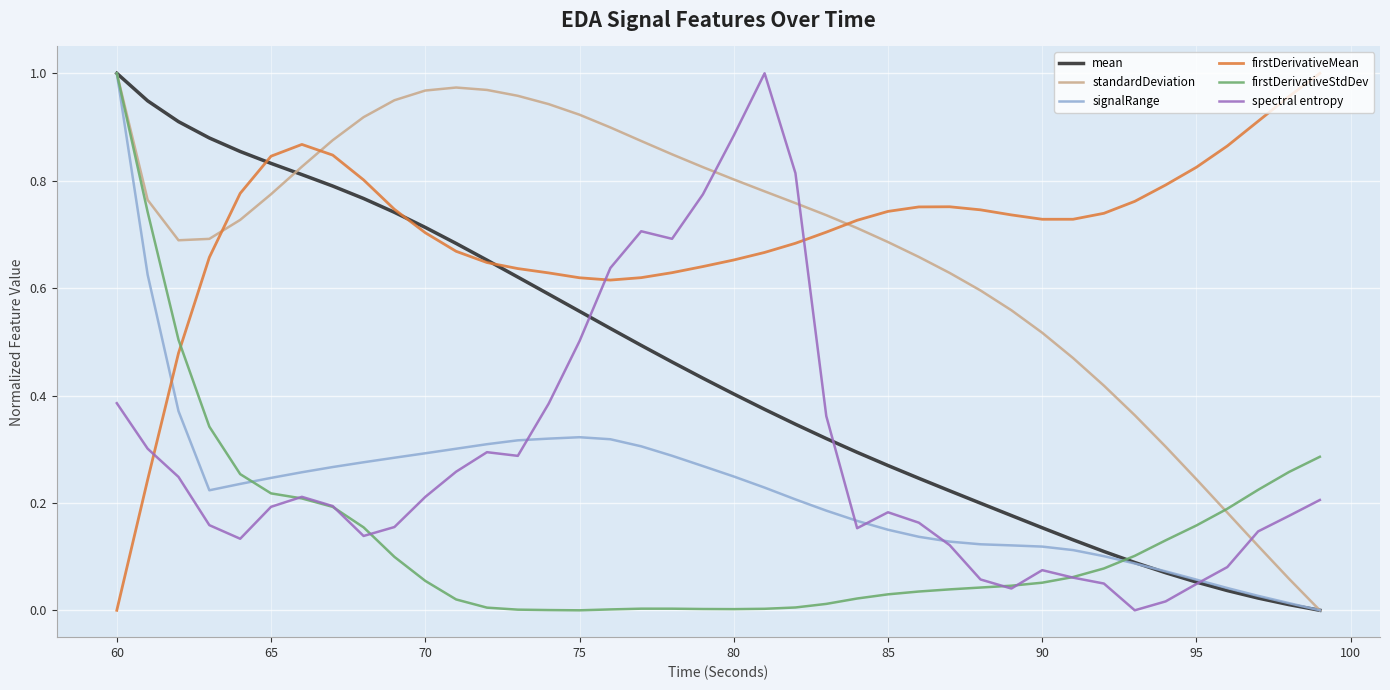

Does the chart display data point markers on the line(s)?

No